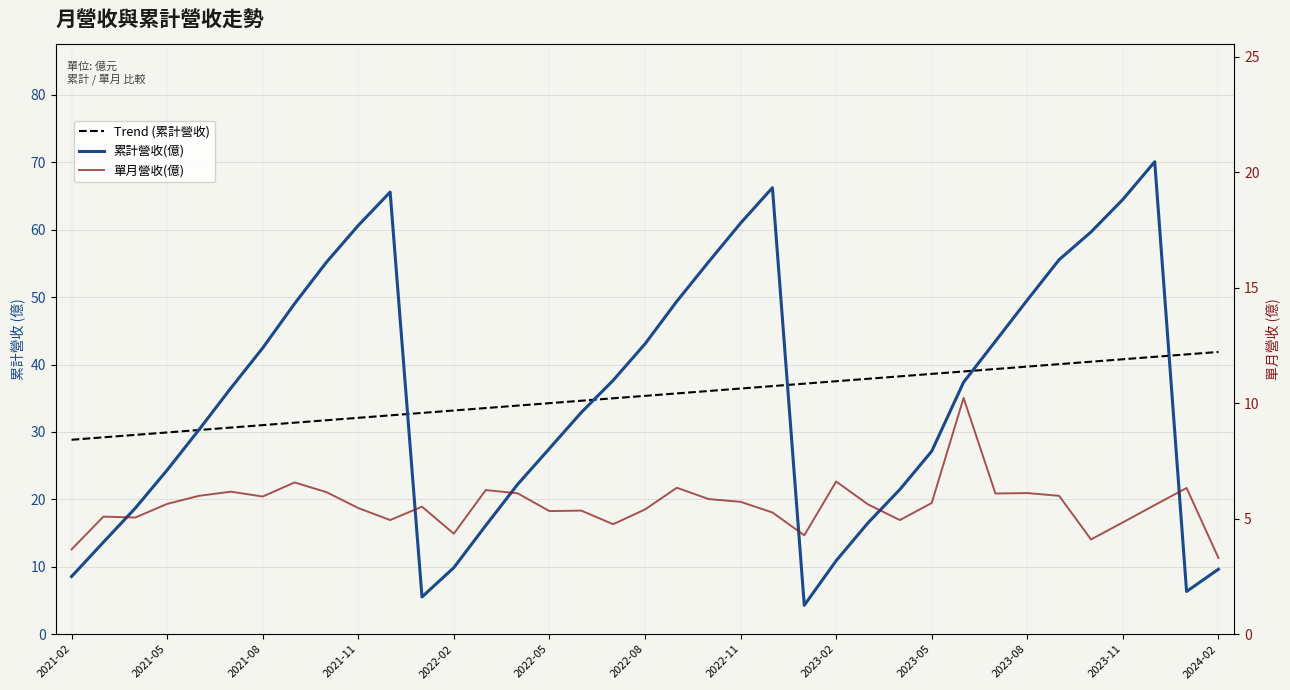

At which category does the chart reach its minimum across all series?

2024-02